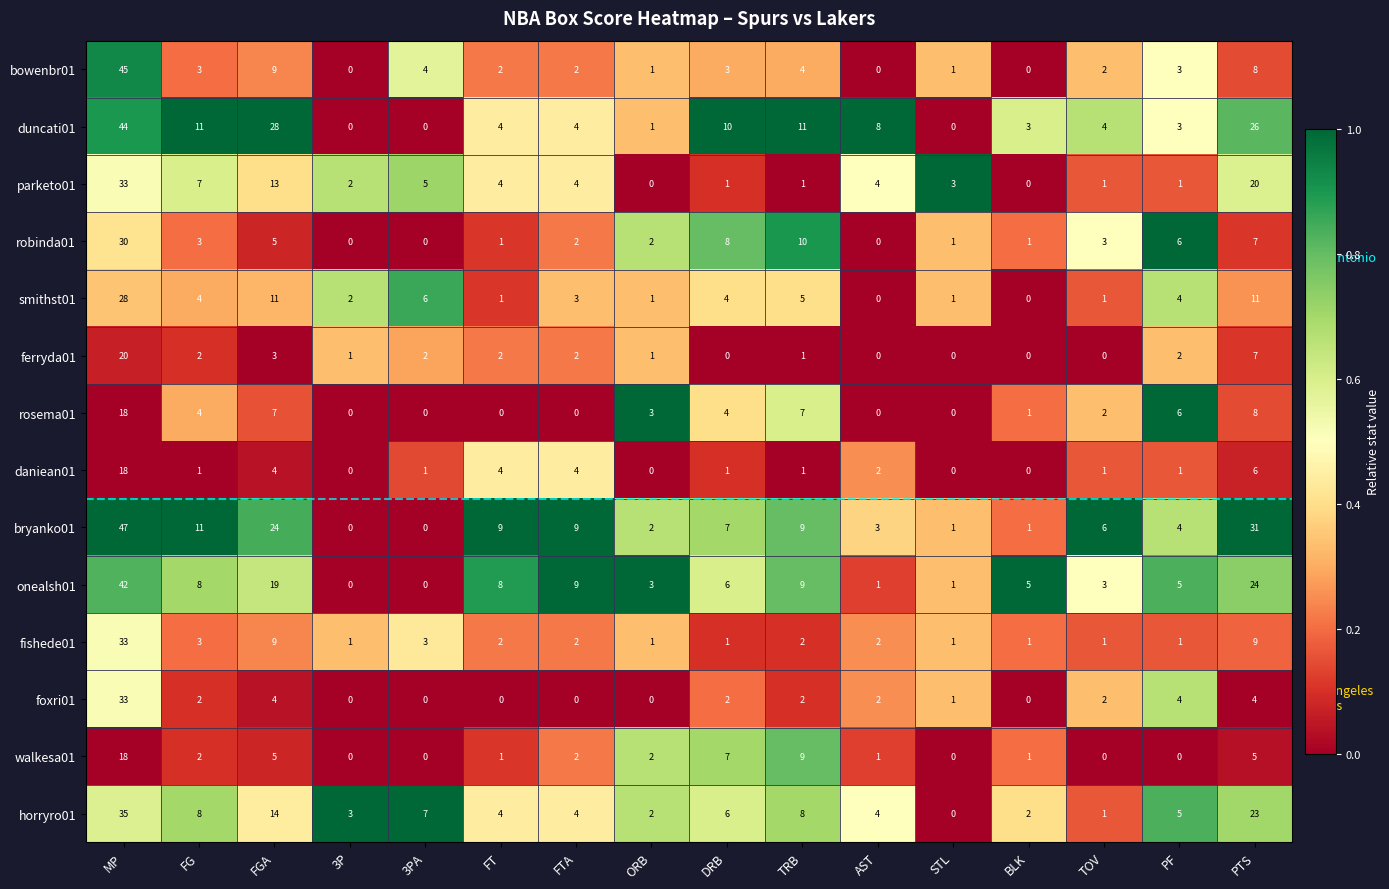

Which series changed the most between DRB and STL?

duncati01